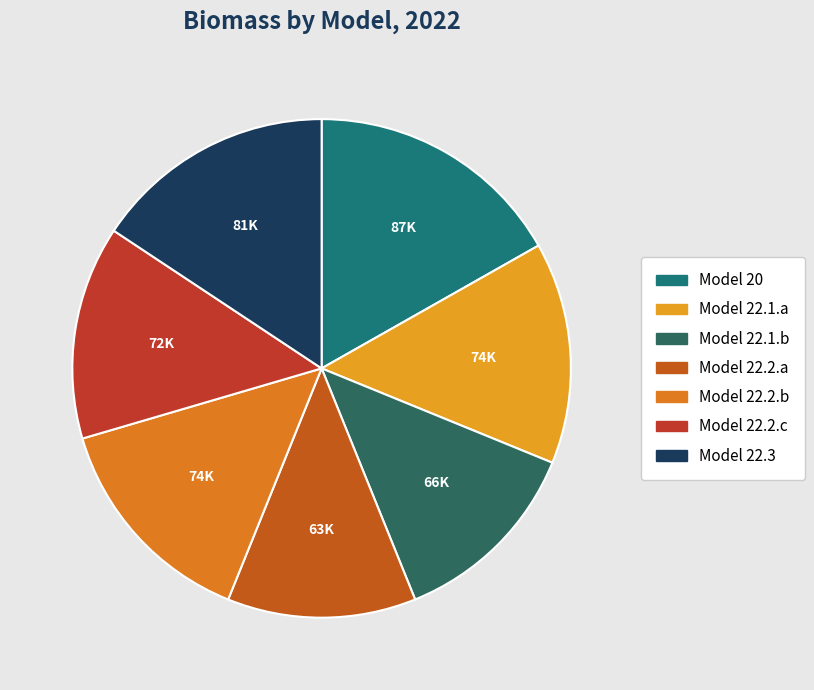

Which category has the smallest portion of the pie?

Model 22.2.a